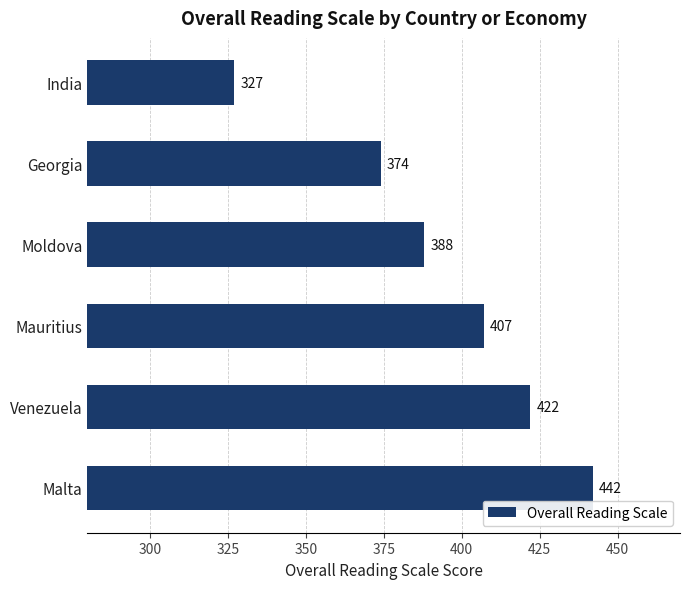

Where is the data nearest to the value 384?

Moldova